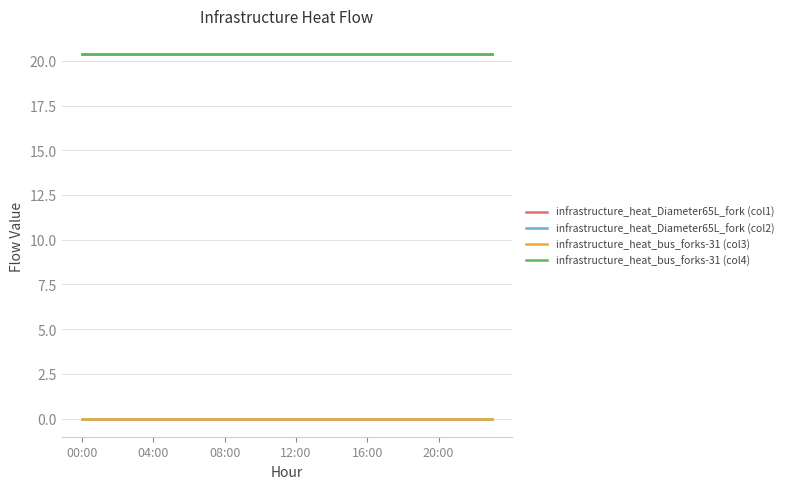

True or false: infrastructure_heat_Diameter65L_fork (col2) and infrastructure_heat_Diameter65L_fork (col1) intersect in this chart.

False